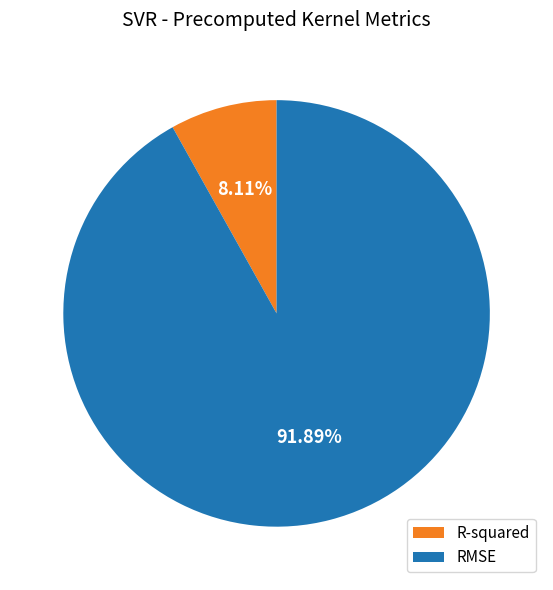

What is the largest slice in the pie chart?

RMSE